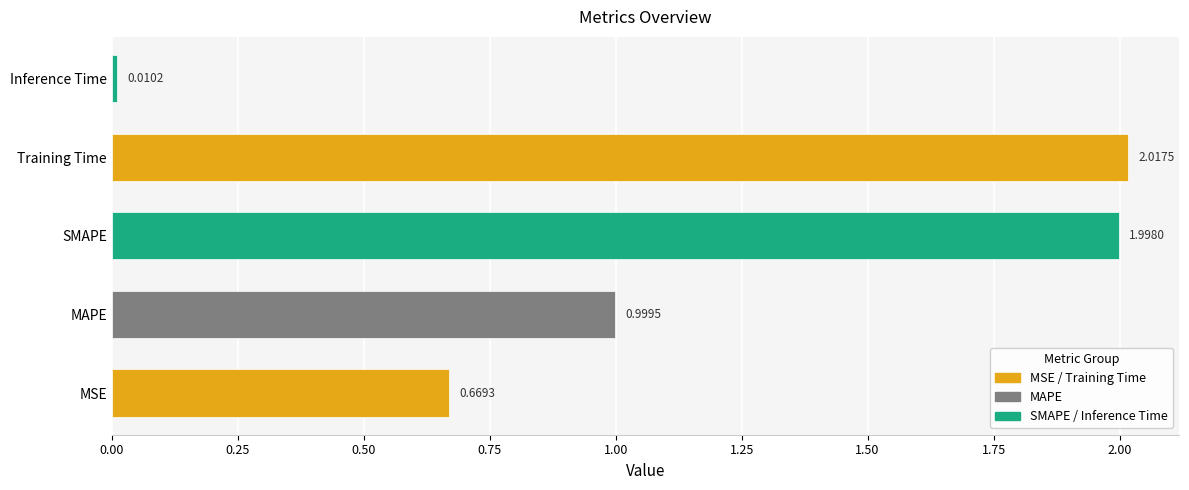

List the labels in order of value, smallest first.

Inference Time, MSE, MAPE, SMAPE, Training Time